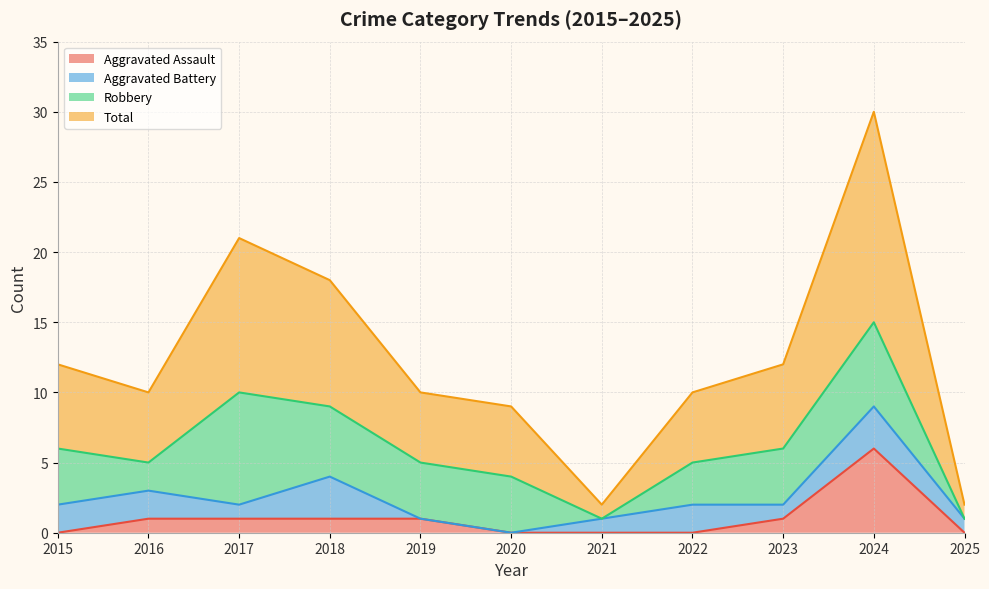

The value of Aggravated Assault at 2025 is -3. True or false?

False